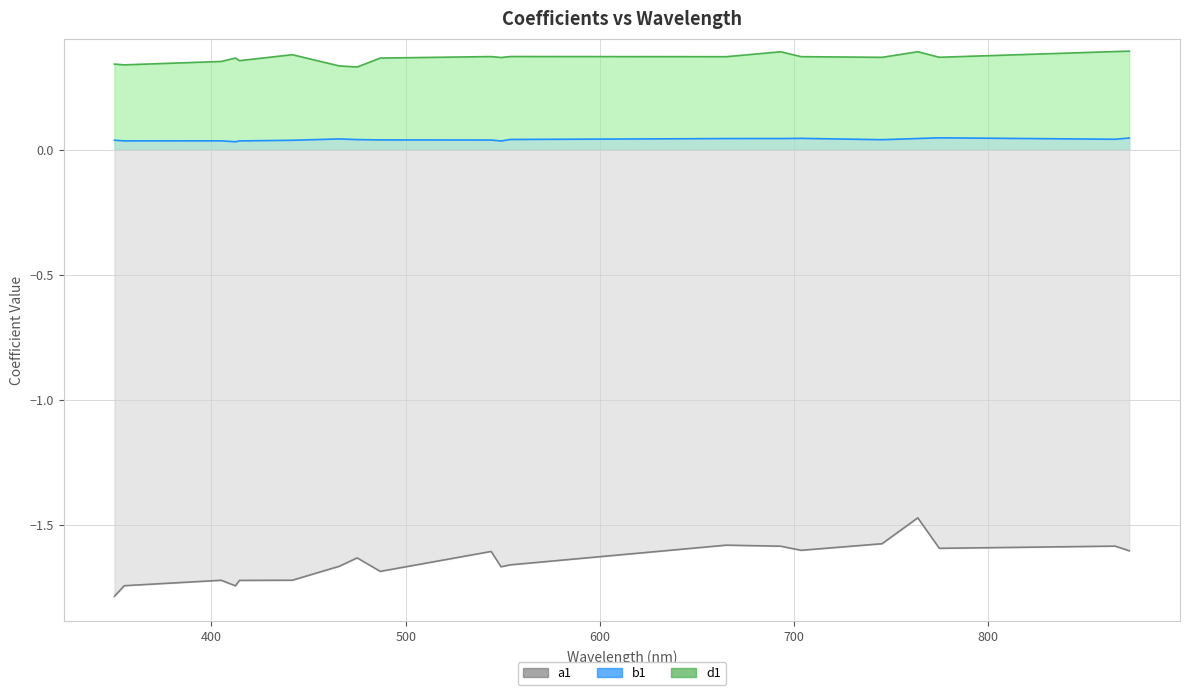

In a1, how many points are higher than both neighbors (excluding endpoints)?

6